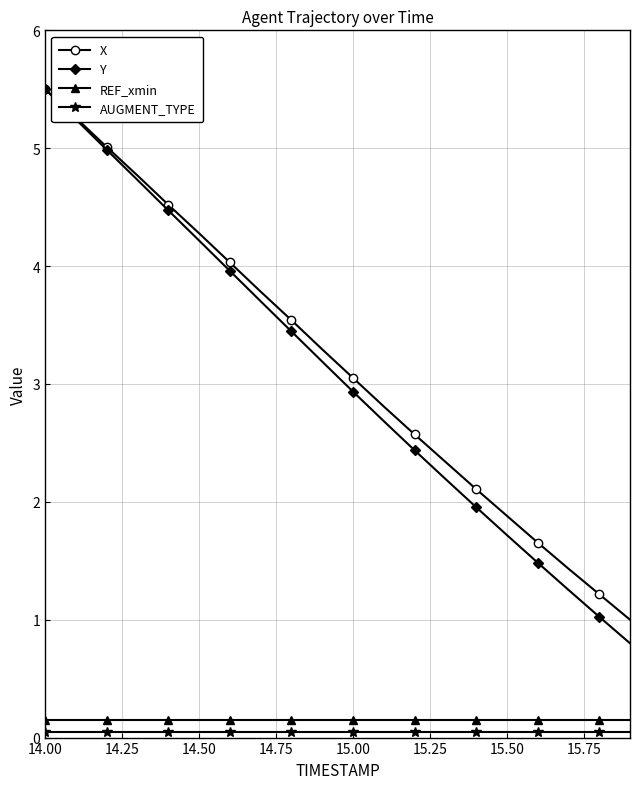

Count the number of data series in this chart.

4